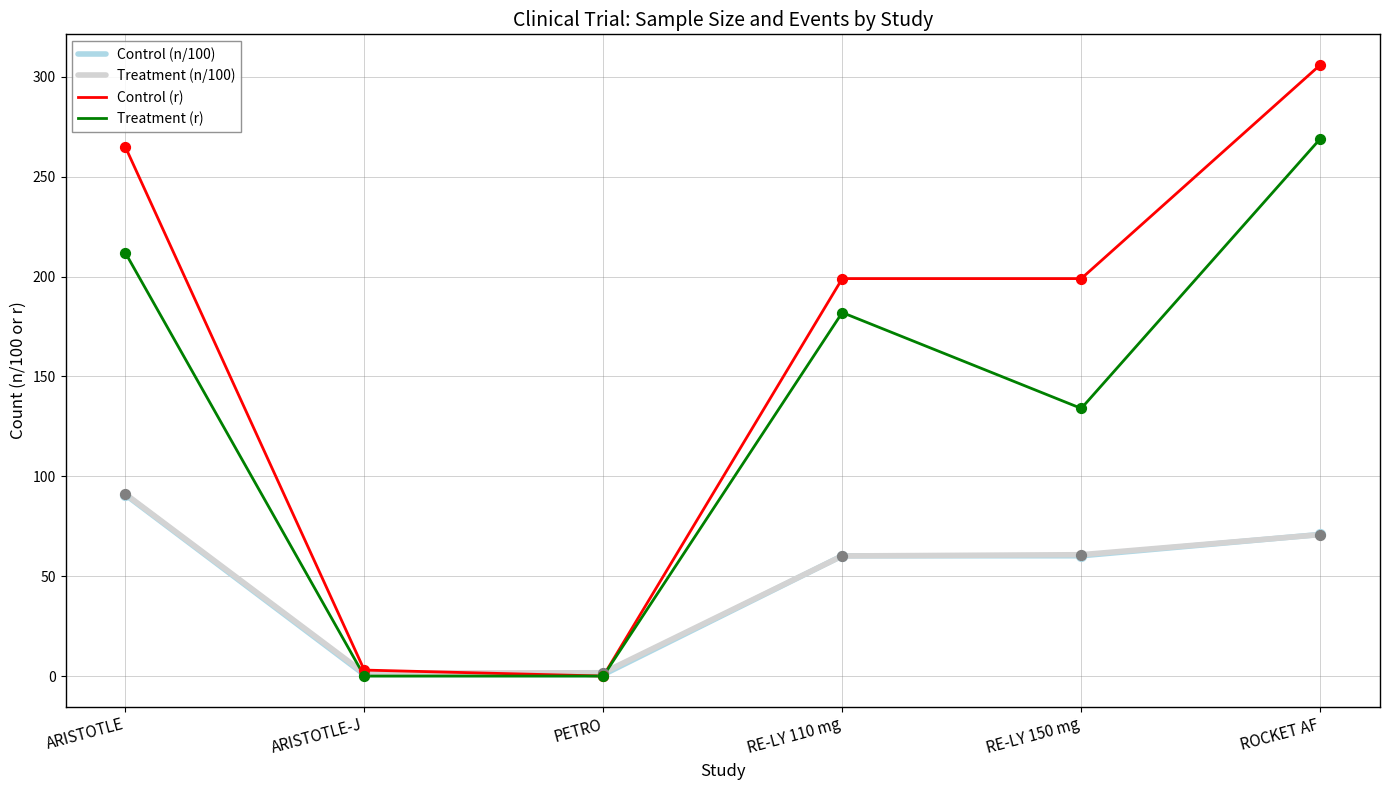

Between ARISTOTLE and ROCKET AF, which series saw the biggest shift?

Treatment (r)